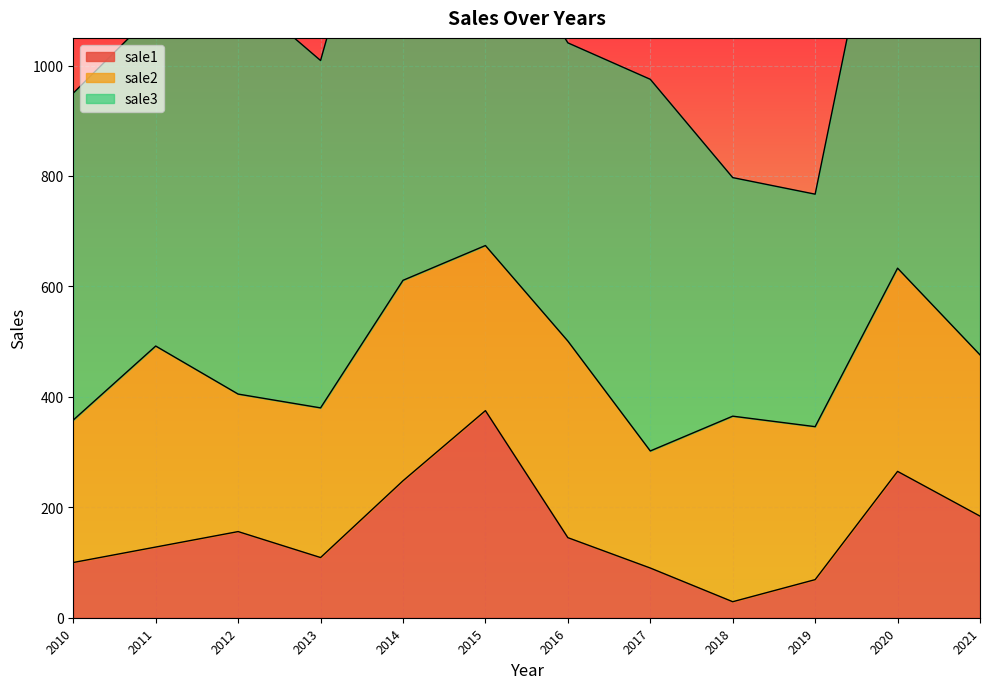

True or false: sale3 and sale2 intersect in this chart.

False